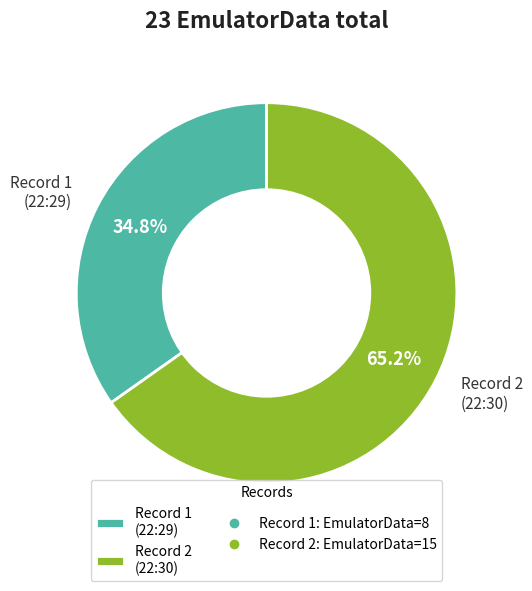

To the nearest percent, what is the average slice percentage?

50%